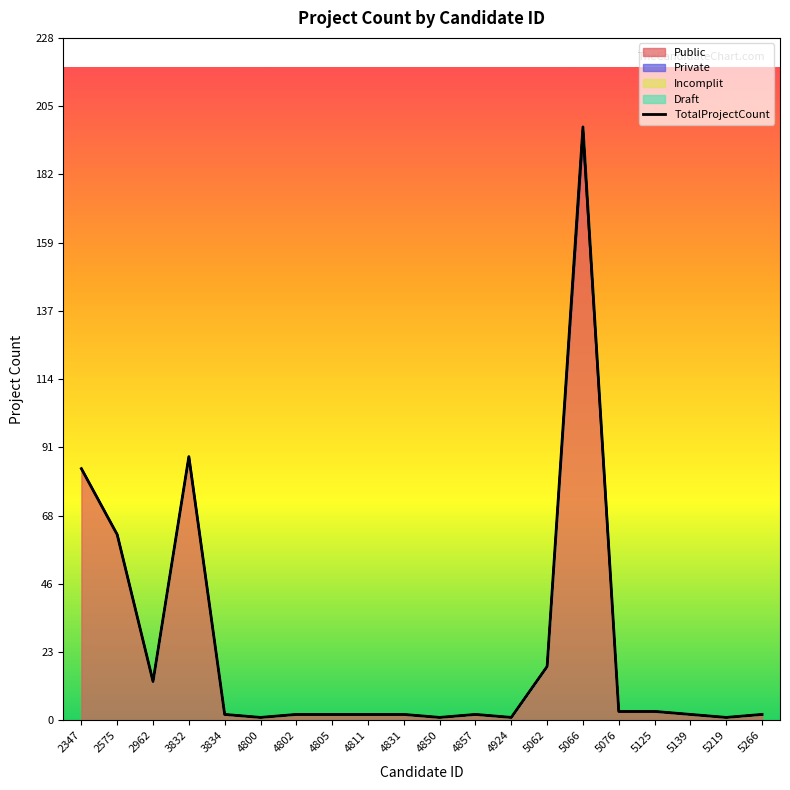

How many lines are shown in the chart?

1